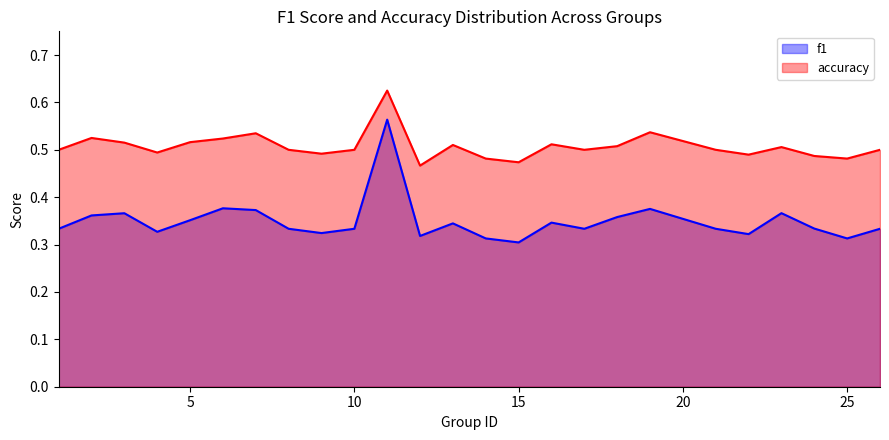

True or false: f1 has a value of 0.5 at 15.

False